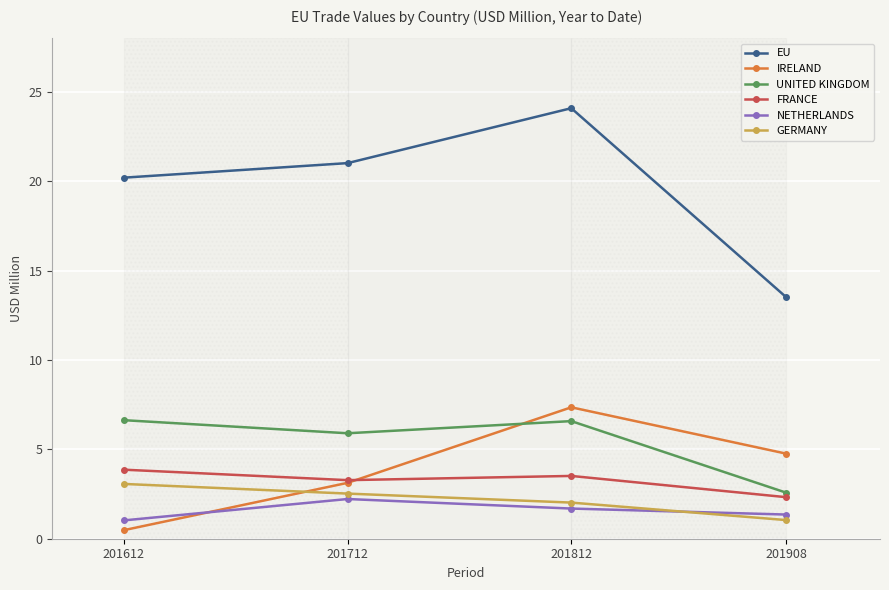

What is the total value across all series at 201712?

38.1